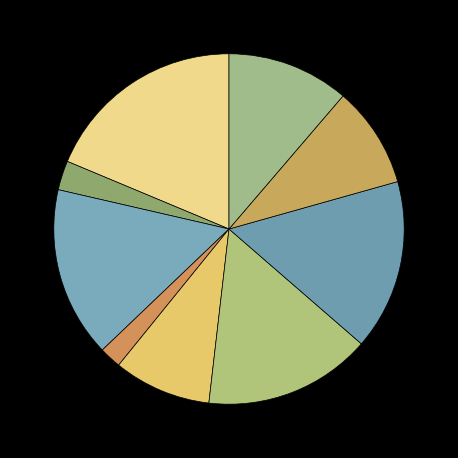

How many segments does this pie chart have?

9